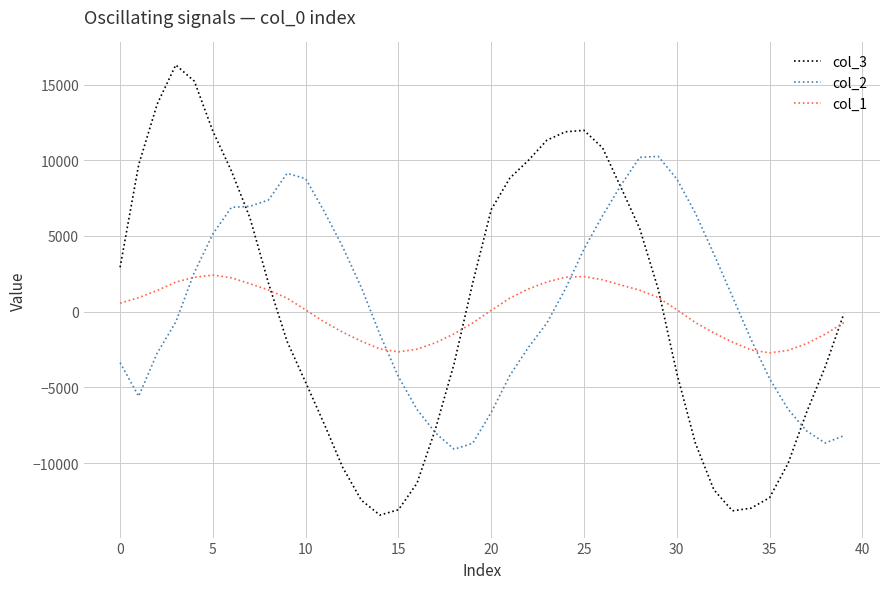

What is the difference between the maximum and minimum values in the col_2 series?

19341